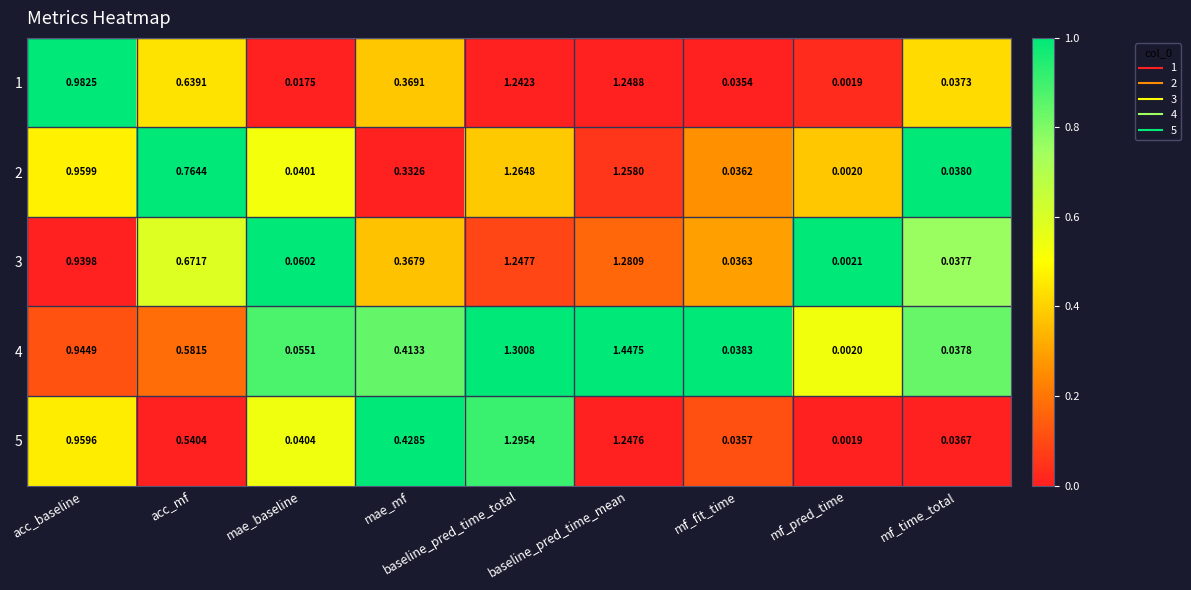

Count the number of data series in this chart.

5